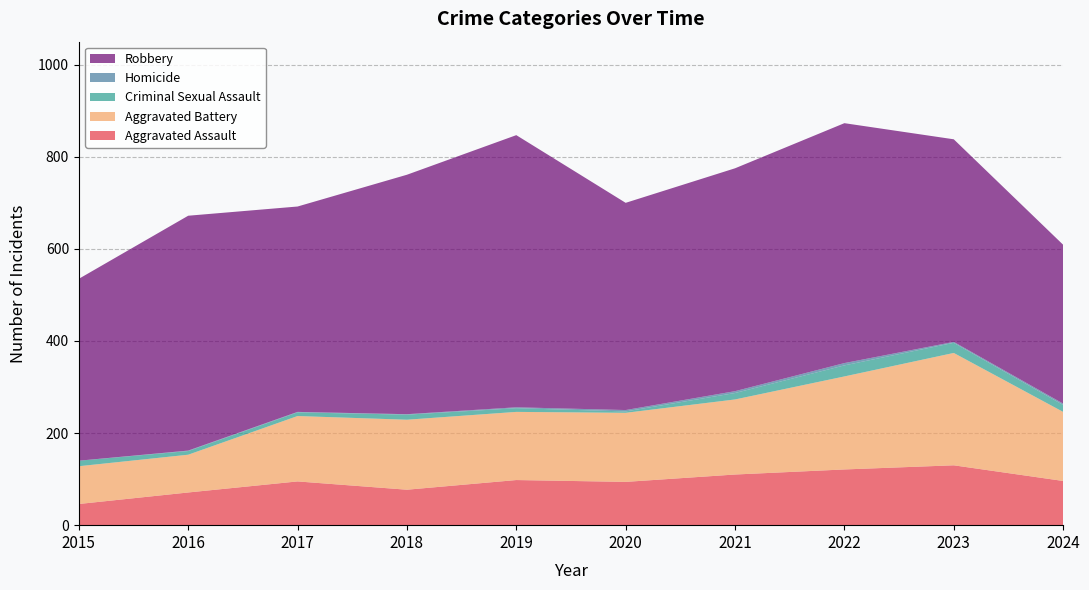

Reading right to left, list all the values displayed in this chart.

Aggravated Assault: 2024=96	2023=130	2022=121	2021=110	2020=94	2019=98	2018=77	2017=95	2016=71	2015=46
Aggravated Battery: 2024=150	2023=244	2022=202	2021=163	2020=150	2019=148	2018=152	2017=142	2016=82	2015=82
Criminal Sexual Assault: 2024=15	2023=22	2022=24	2021=14	2020=3	2019=8	2018=11	2017=8	2016=8	2015=12
Homicide: 2024=3	2023=2	2022=5	2021=4	2020=3	2019=2	2018=1	2017=1	2016=1	2015=0
Robbery: 2024=345	2023=440	2022=521	2021=484	2020=450	2019=591	2018=520	2017=446	2016=510	2015=395